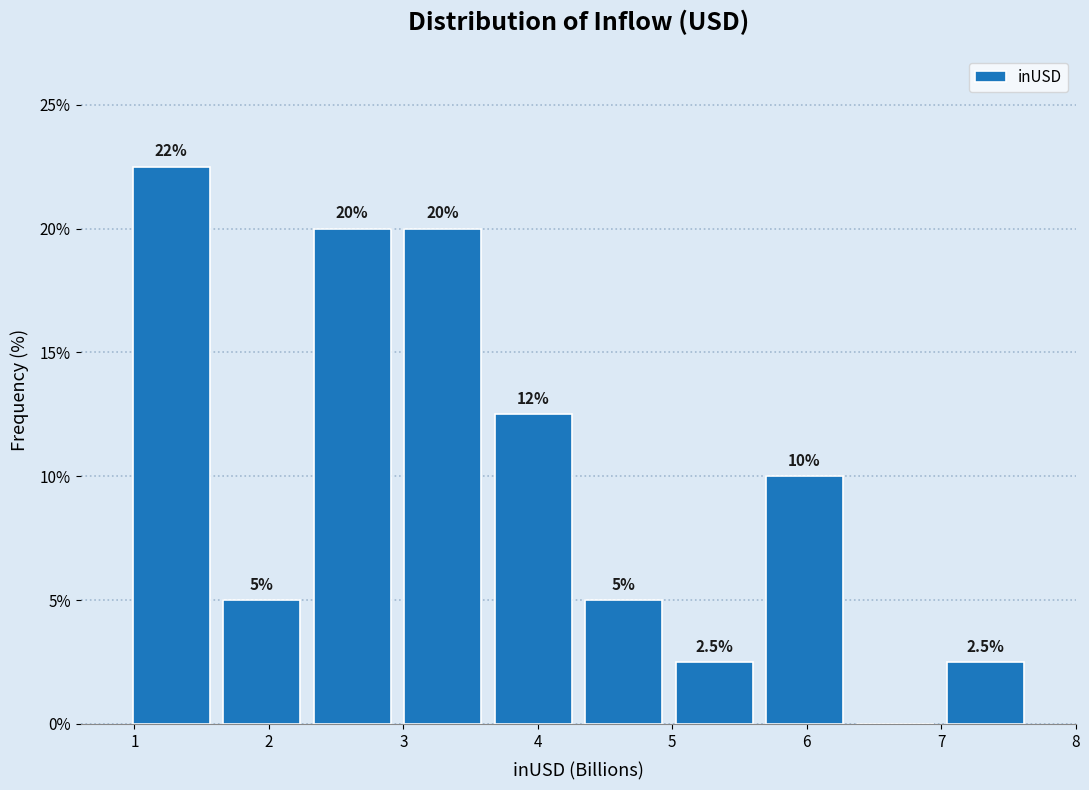

Over which range of the x-axis is the bar tallest?

0.9 to 1.6